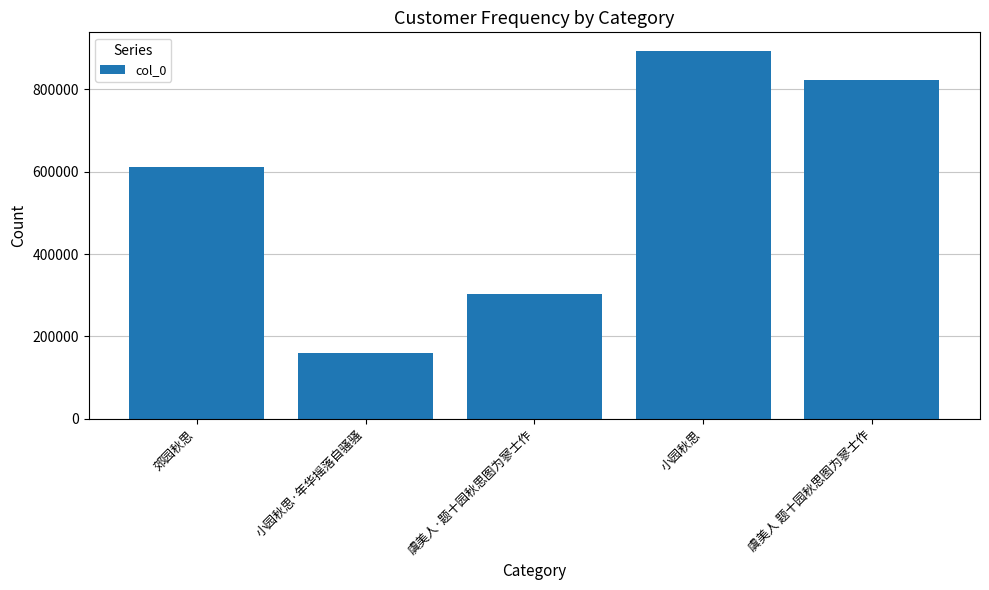

Read the value at 虞美人·题十园秋思图为寥士作.

303732